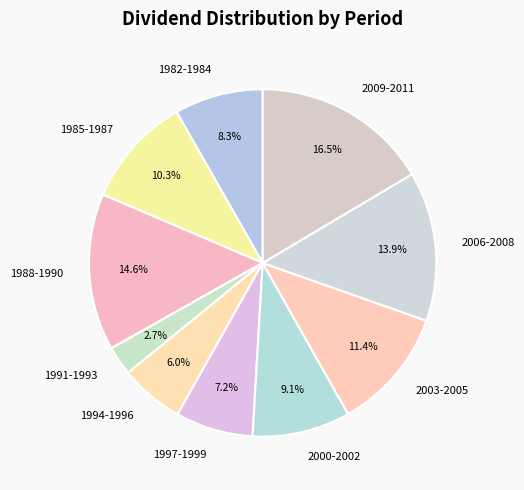

What percentage do 2009-2011 and 2003-2005 together represent?

27.9%